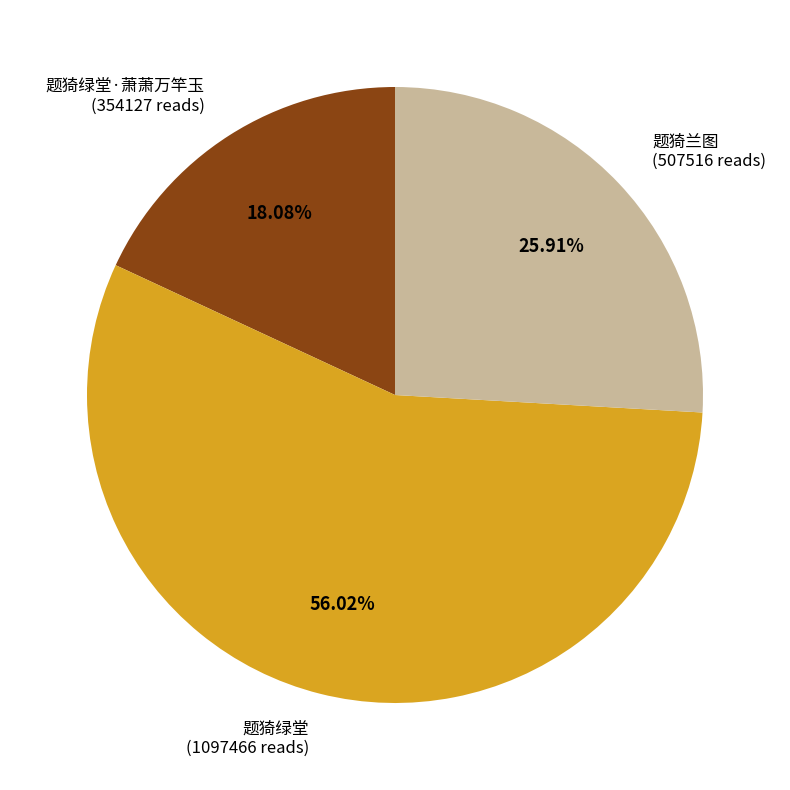

Count the number of slices in the pie.

3